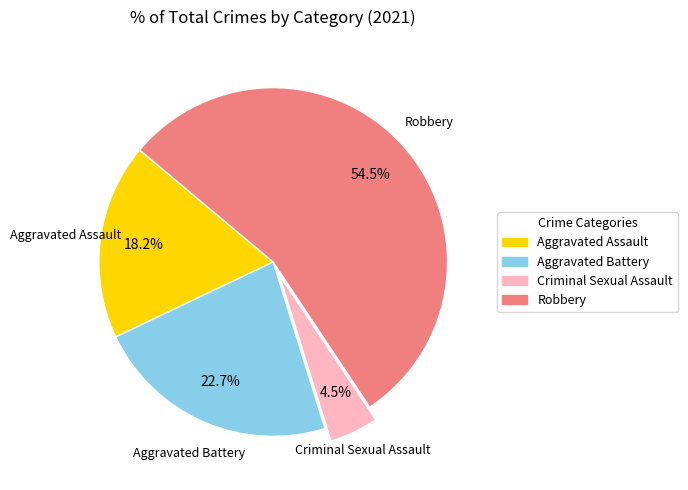

What is the smallest slice in the pie chart?

Criminal Sexual Assault